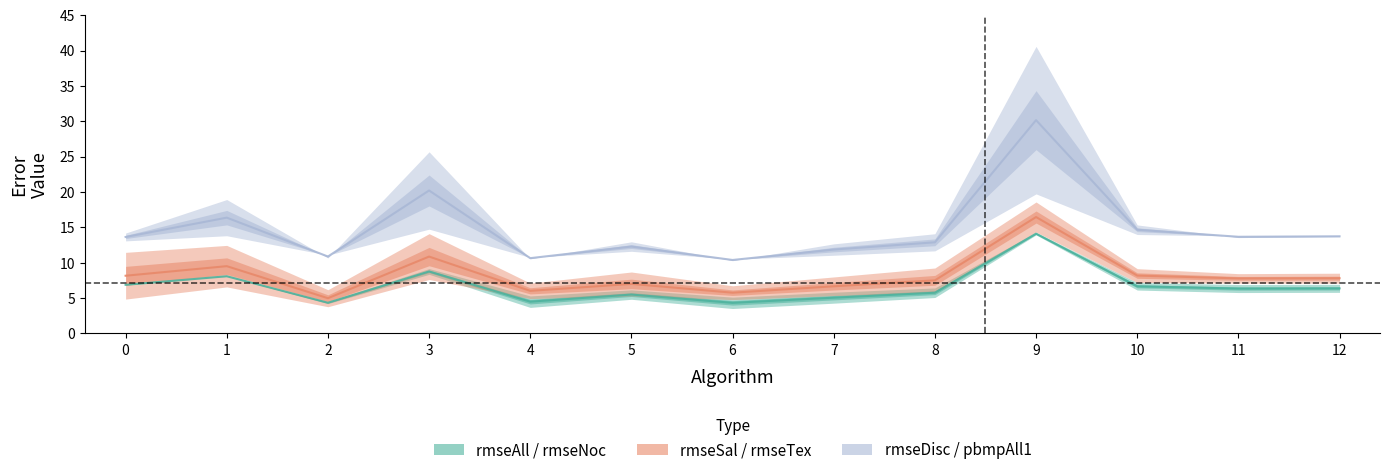

At how many categories does at least one series exceed 10?

13